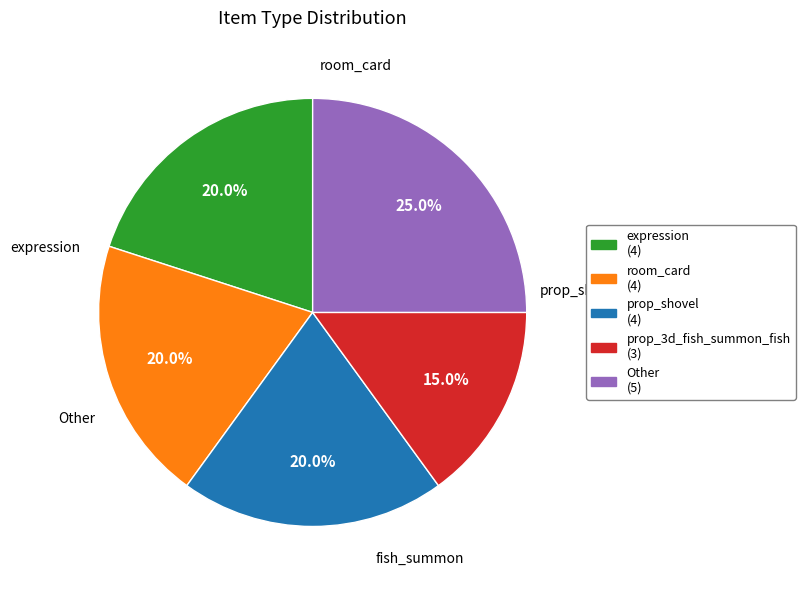

How many segments does this pie chart have?

5